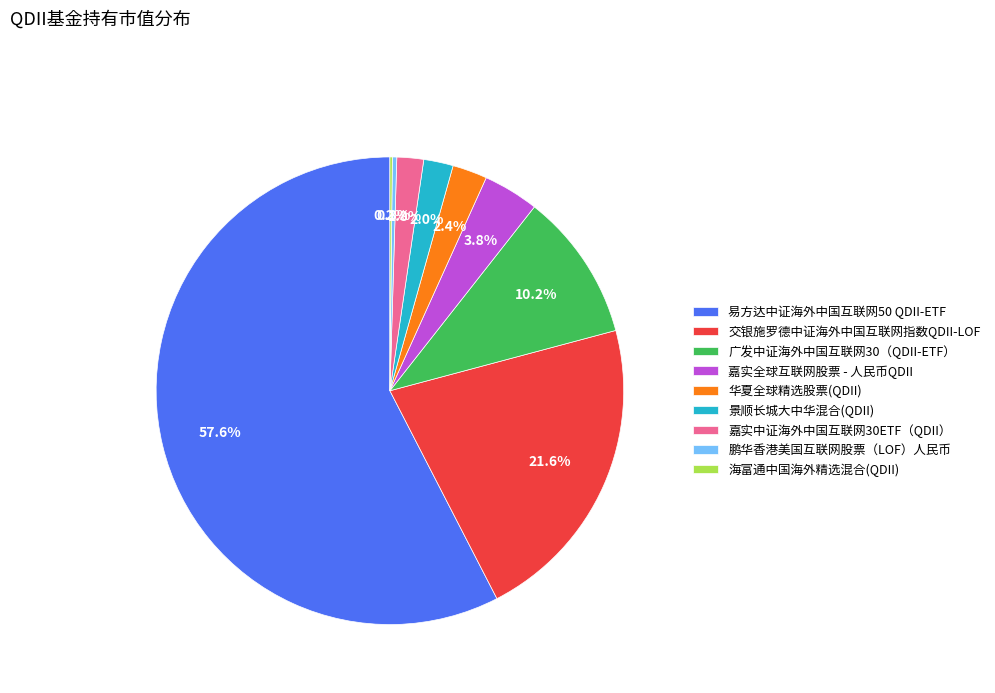

Is 易方达中证海外中国互联网50 QDII-ETF the majority of the pie?

Yes